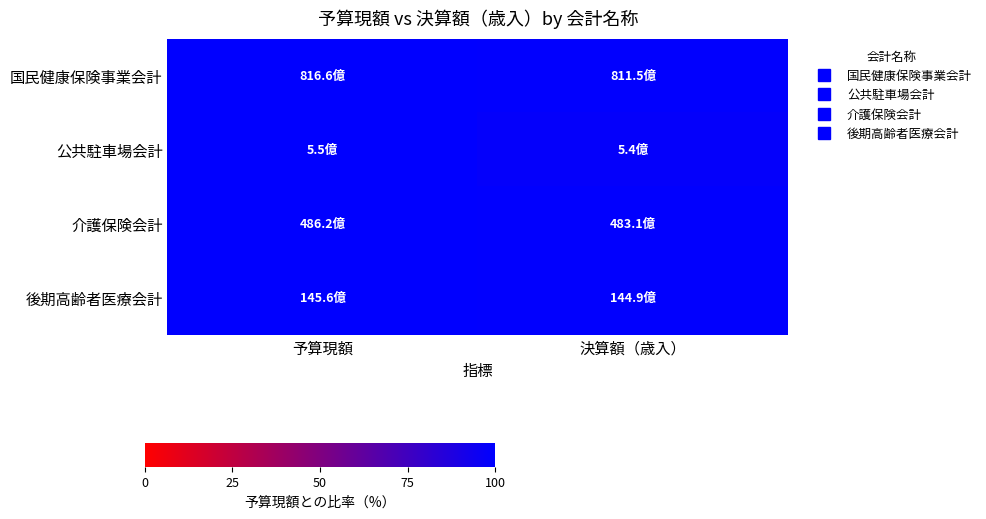

Between 予算現額 and 決算額（歳入）, which series saw the biggest shift?

公共駐車場会計